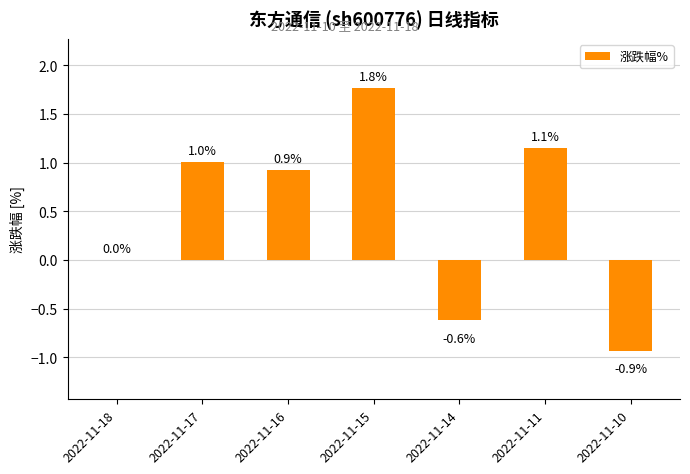

Count the number of categories in the chart.

7